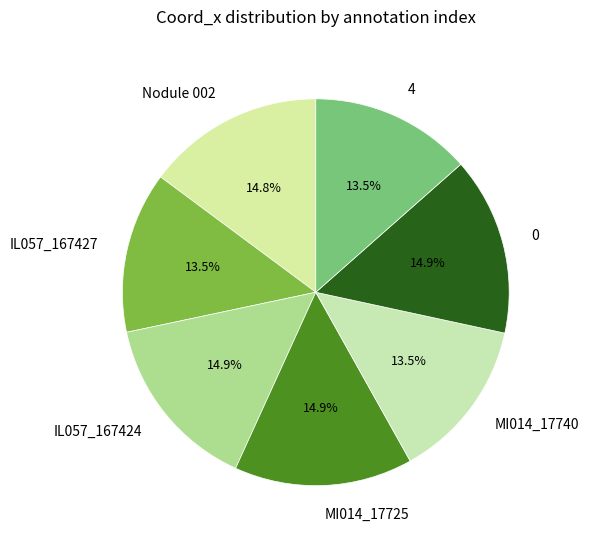

What is the ratio of the value at MI014_17740 to the value at MI014_17725?

0.9